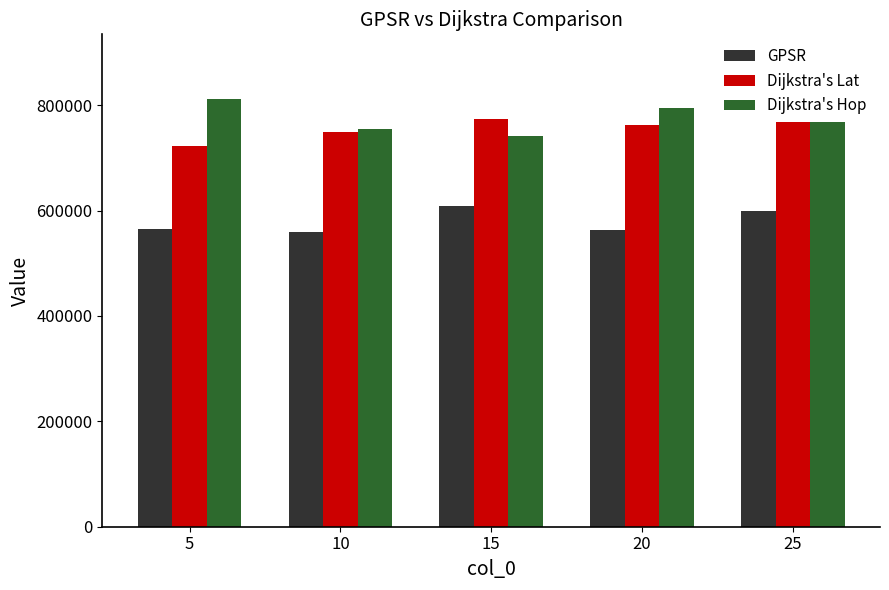

What is the sum of all Dijkstra's Hop values?

3868867